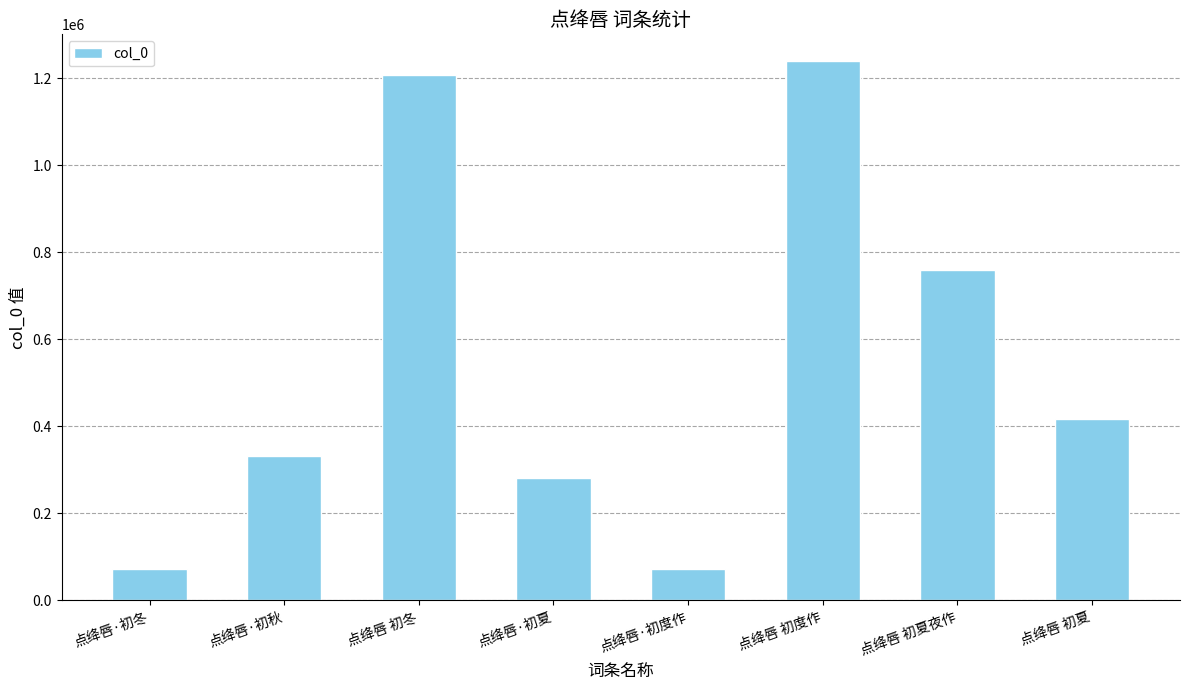

Approximately how many times larger is the value at 点绛唇·初冬 compared to 点绛唇 初度作?

0.1